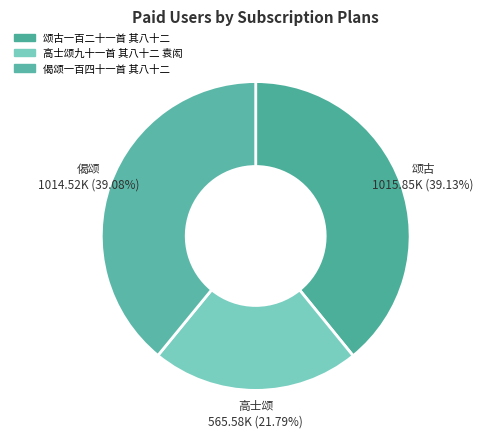

To the nearest percent, what is the difference between the largest and smallest slice percentages?

17%